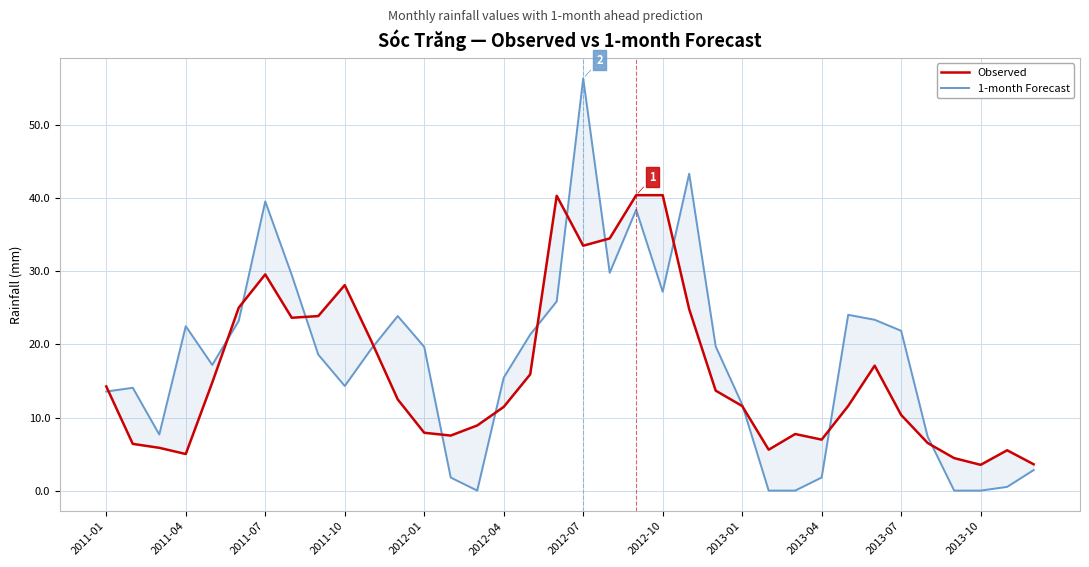

After their last crossing, which series has the higher values: 1-month Forecast or Observed?

Observed